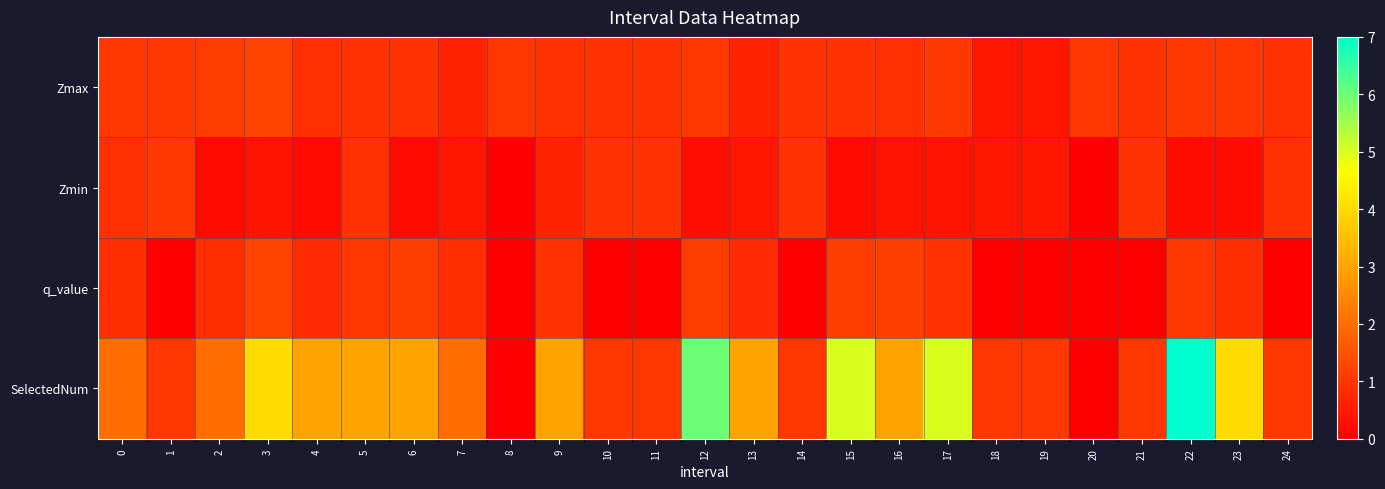

Which series has the widest spread of values?

SelectedNum